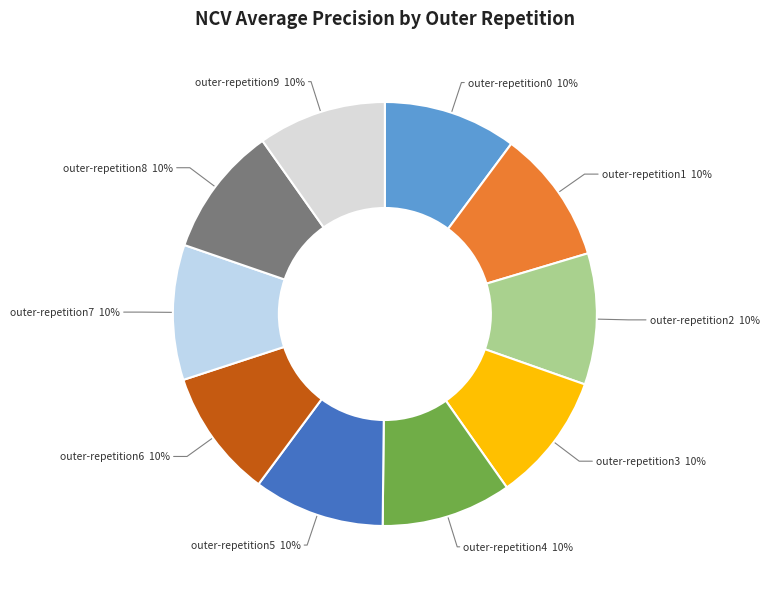

Count the number of slices in the pie.

10